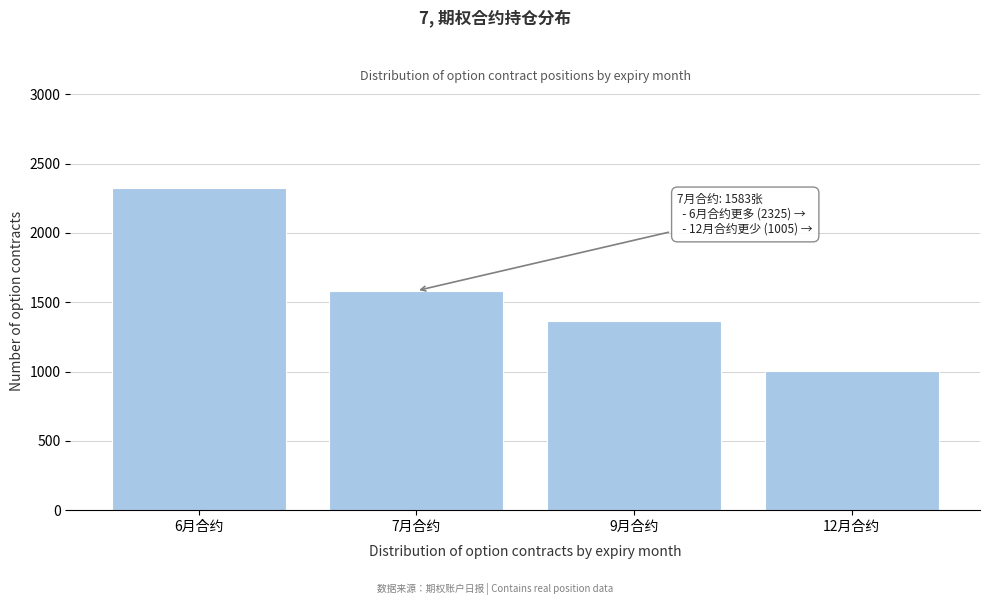

Reading right to left, extract all data points from this chart.

1005	1365	1583	2325